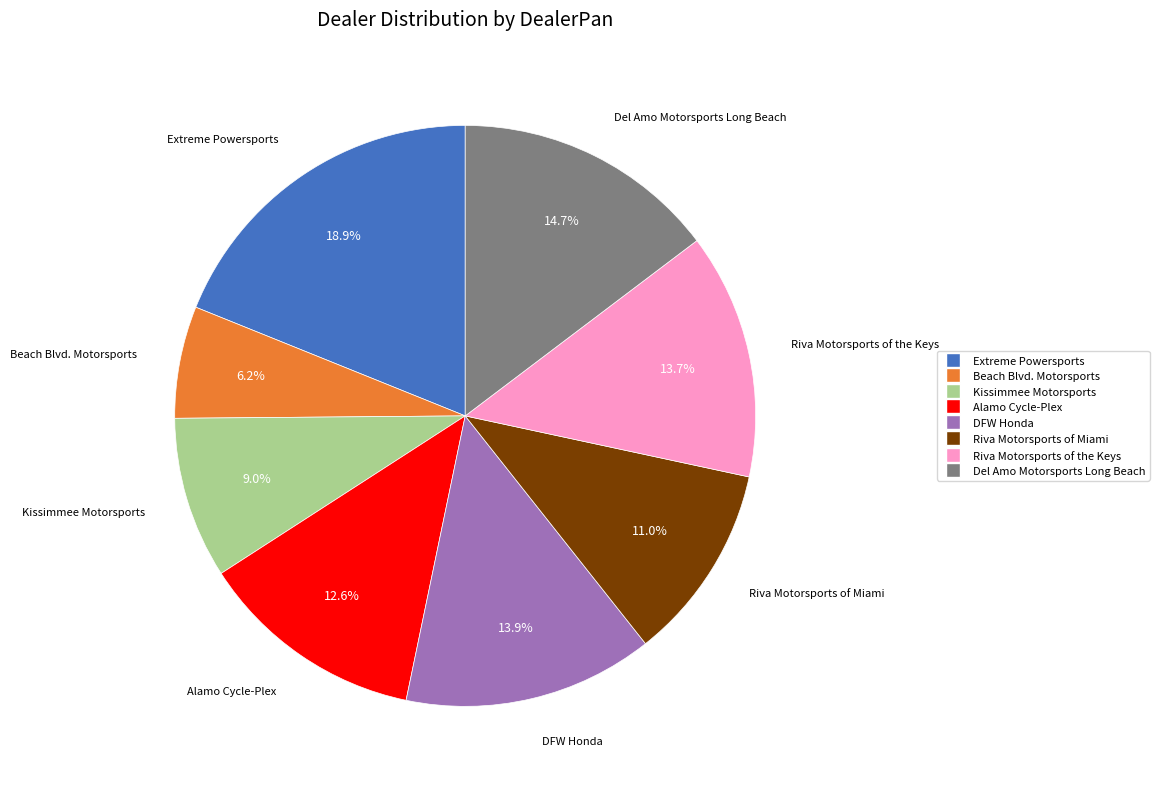

Does DFW Honda represent more than half of the total?

No